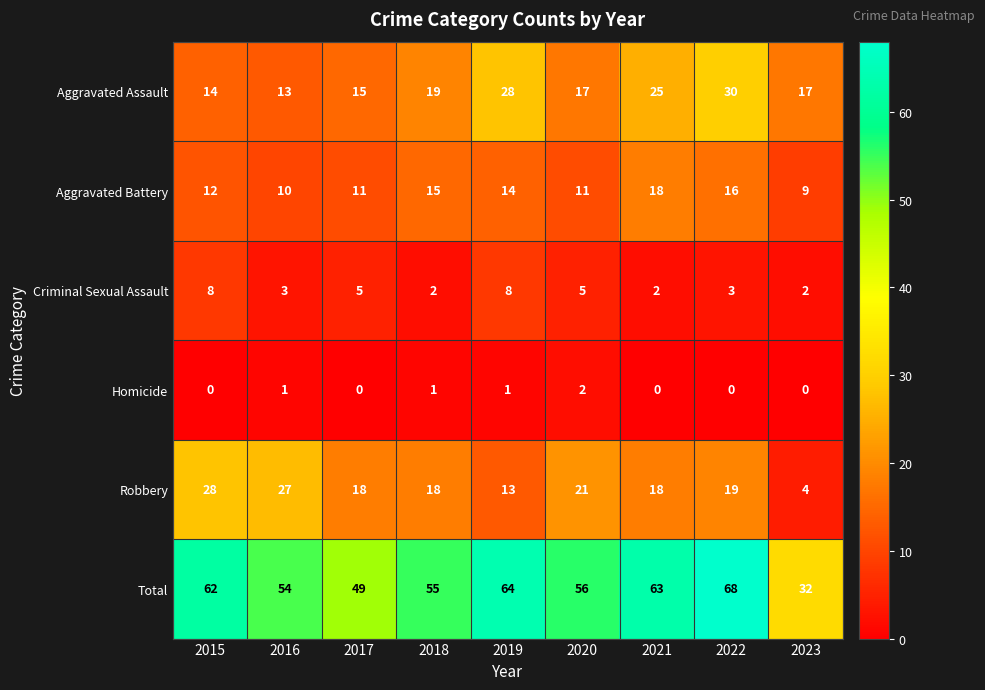

Is it true that Aggravated Battery equals 9 at 2021?

False